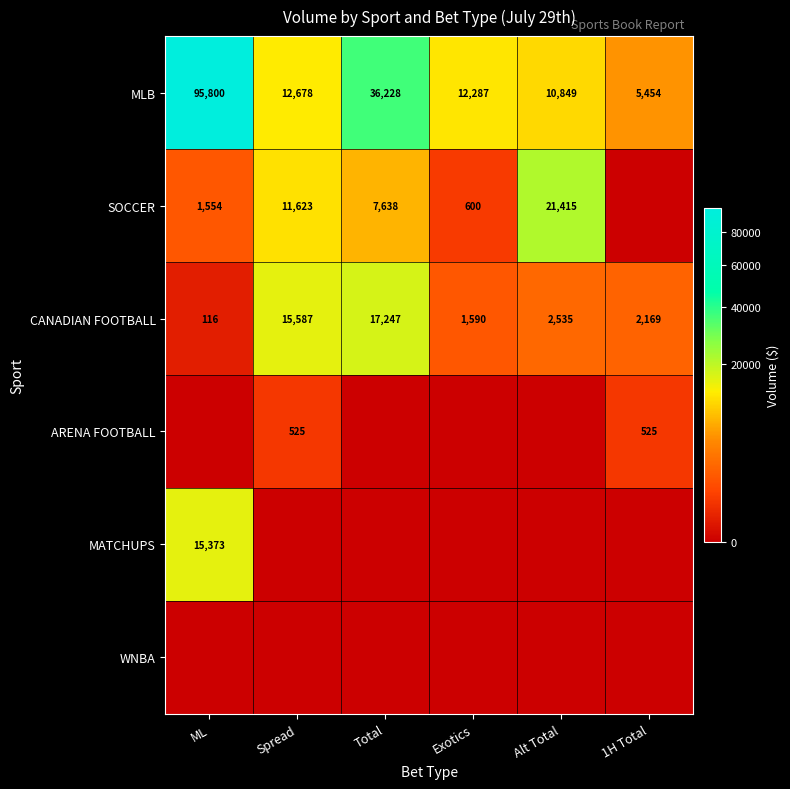

At which label does CANADIAN FOOTBALL first exceed 2535?

Spread